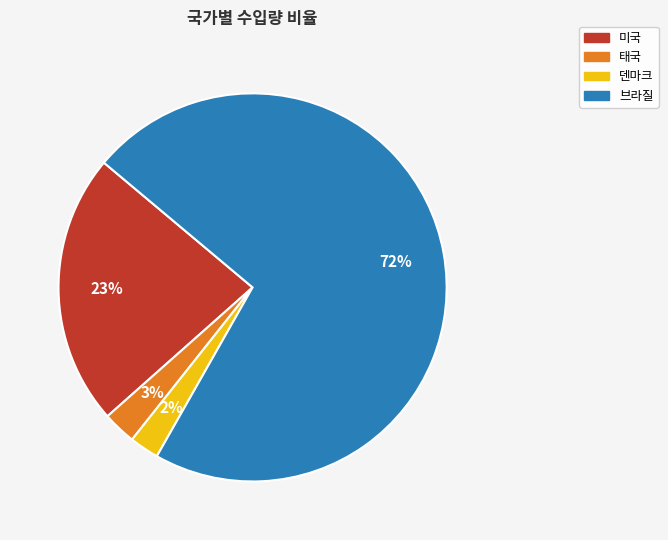

Count the number of slices in the pie.

4